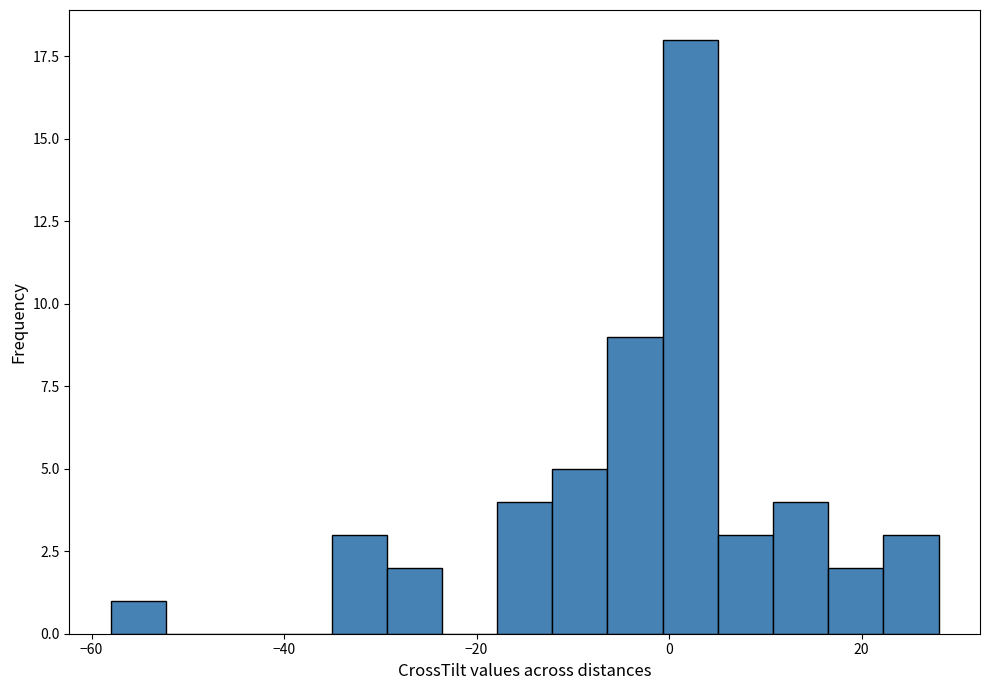

Around what value on the x-axis is the tallest bar? Give the approximate position of its centre, as read against the axis.

2